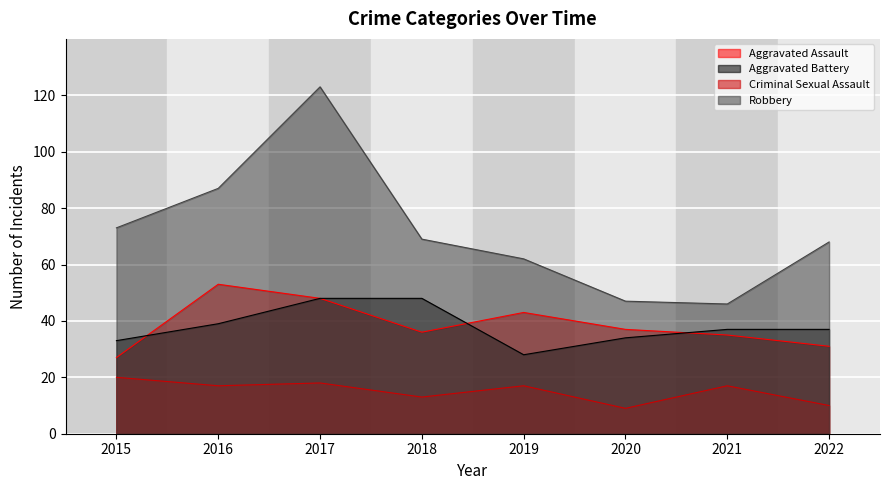

What is the difference between the Aggravated Battery values at 2016 and 2019?

11